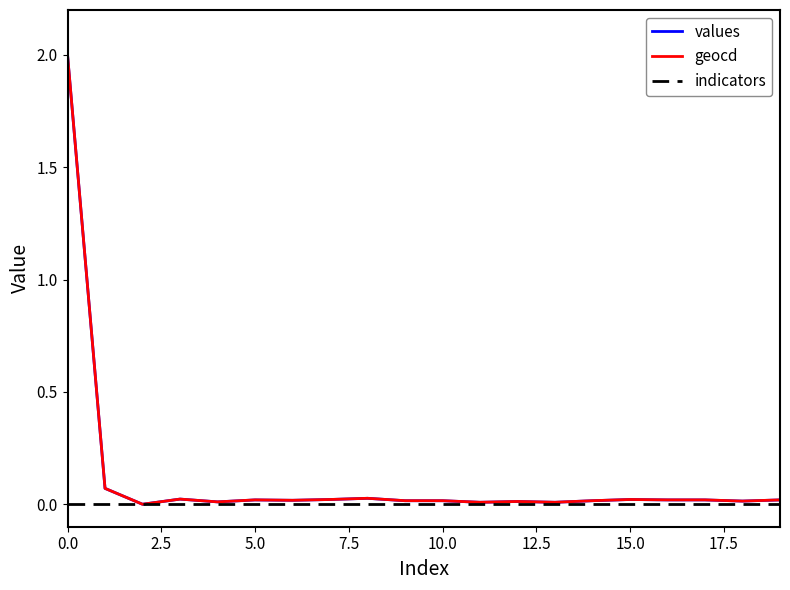

Does the chart have visible grid lines?

No